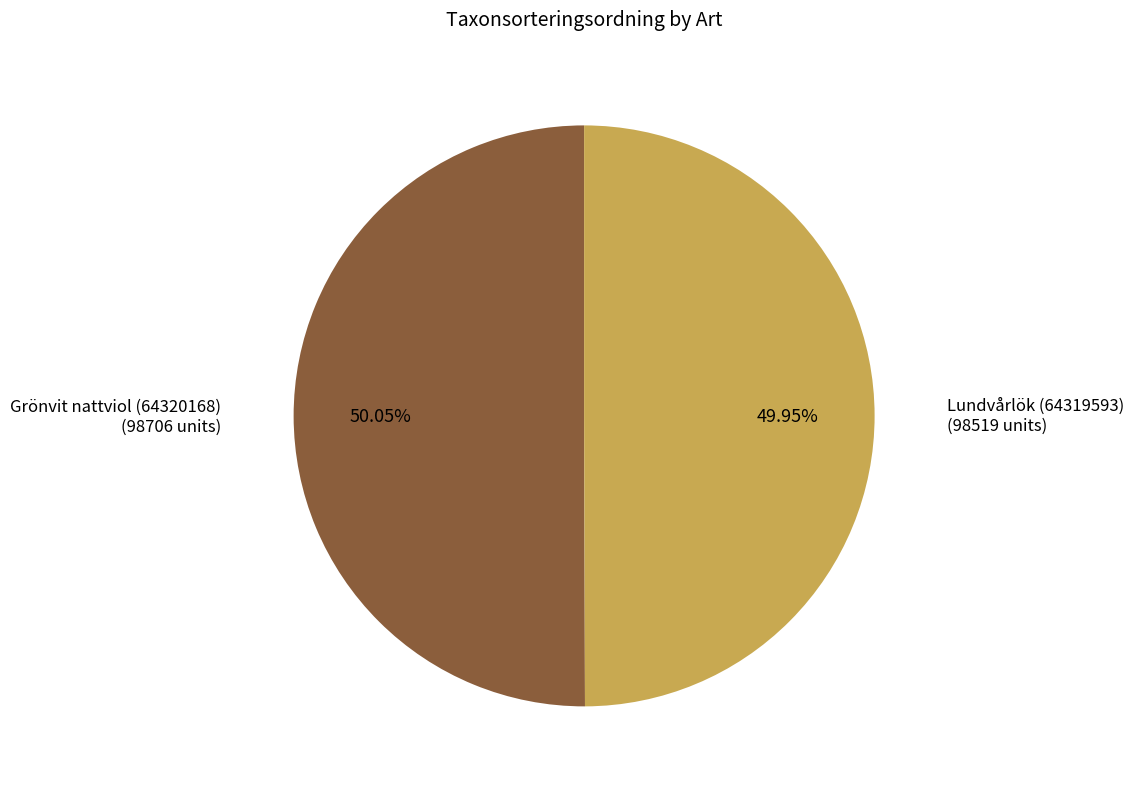

Approximately how many times larger is the value at Grönvit nattviol (64320168) compared to Lundvårlök (64319593)?

1.0